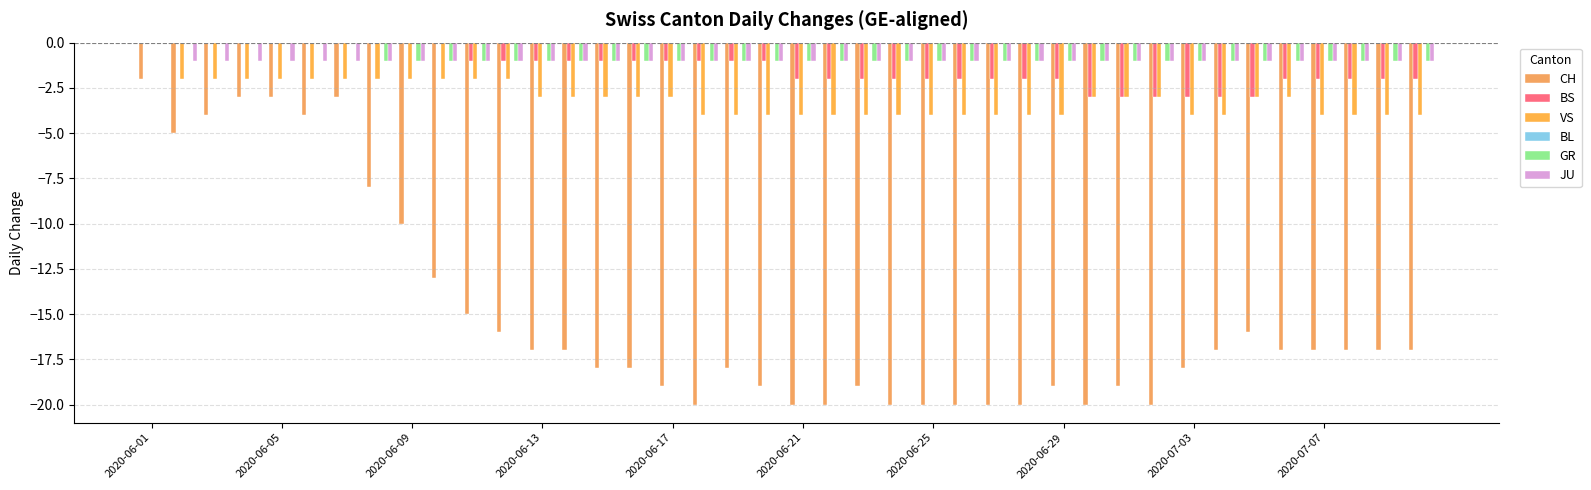

How many series are shown in this chart?

5